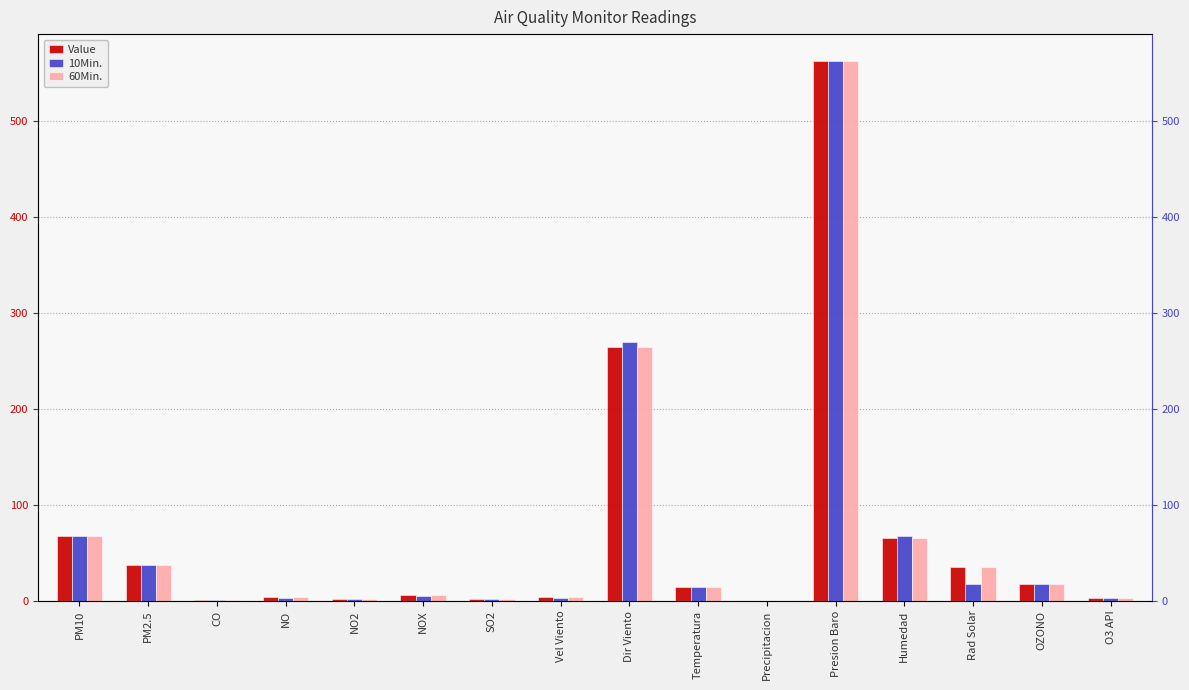

How many bars are there in total?

48